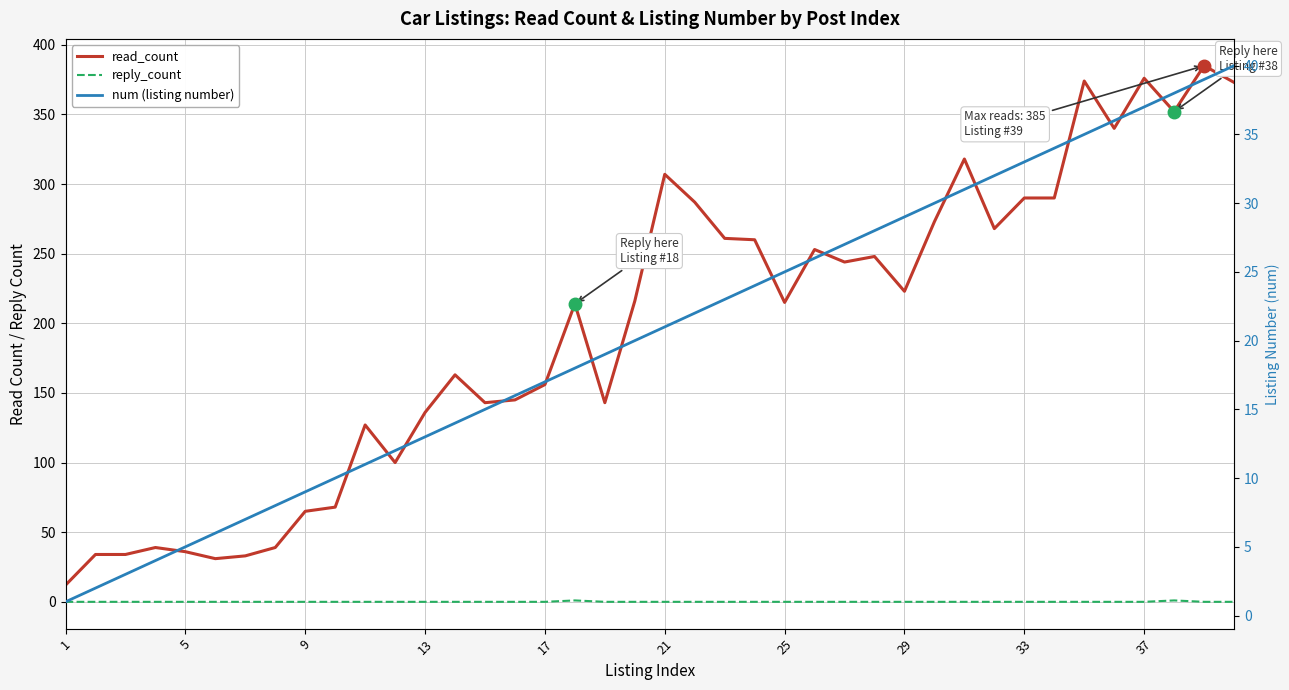

The value of reply_count at 13 is 0. True or false?

False